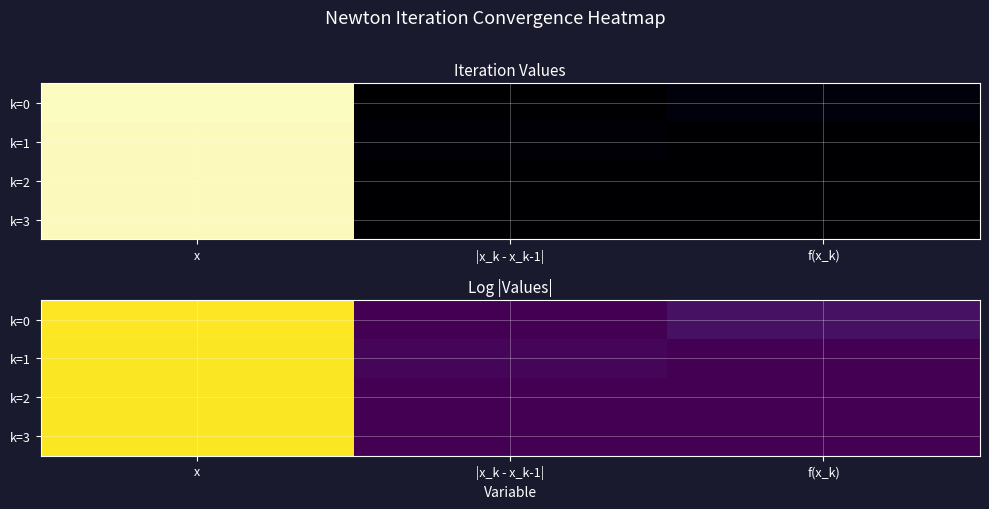

Which label corresponds to the smallest value in the chart?

|x_k - x_k-1|